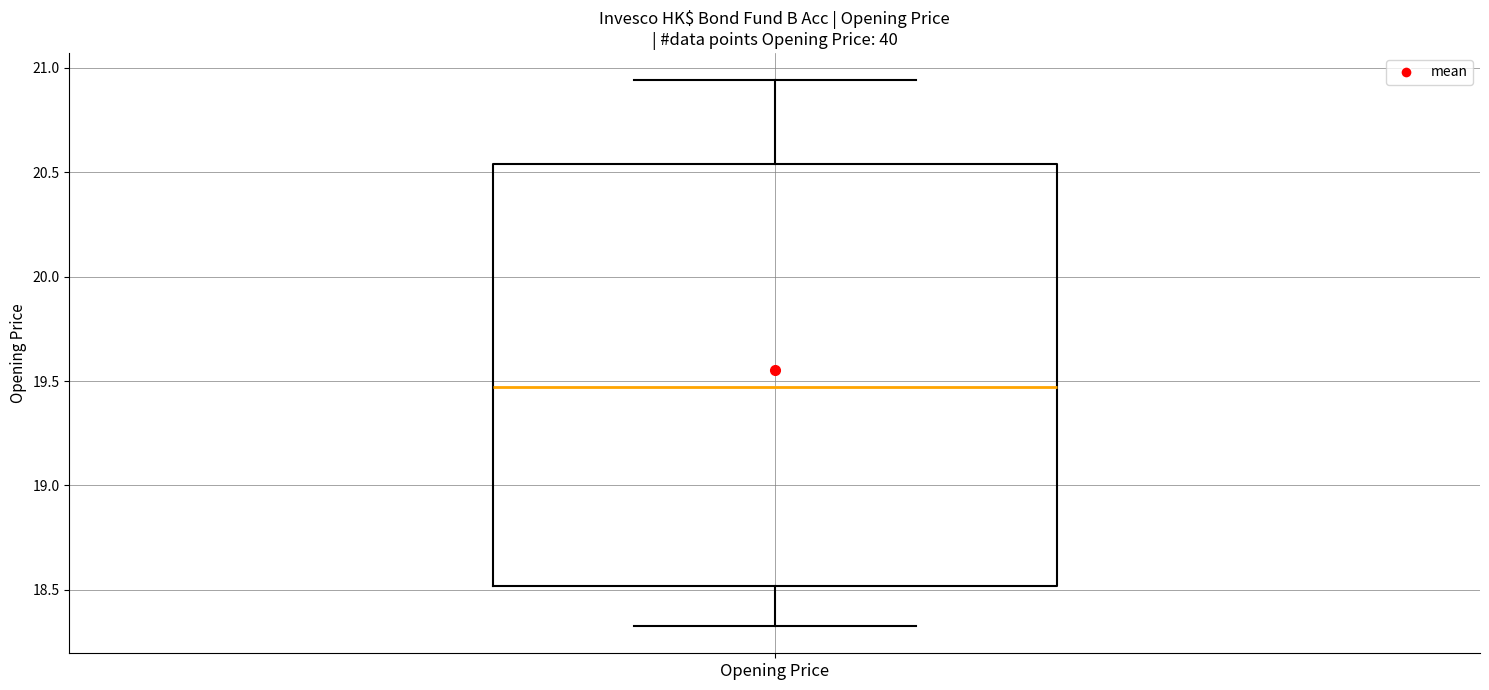

Read this box plot against the y-axis: the position of the median line, the range covered by the box, and the ends of both whiskers. The values are not printed on the chart, so give them approximately, as read against the axis.

median 19.45, box 18.50 to 20.55, whiskers 18.35 to 20.95